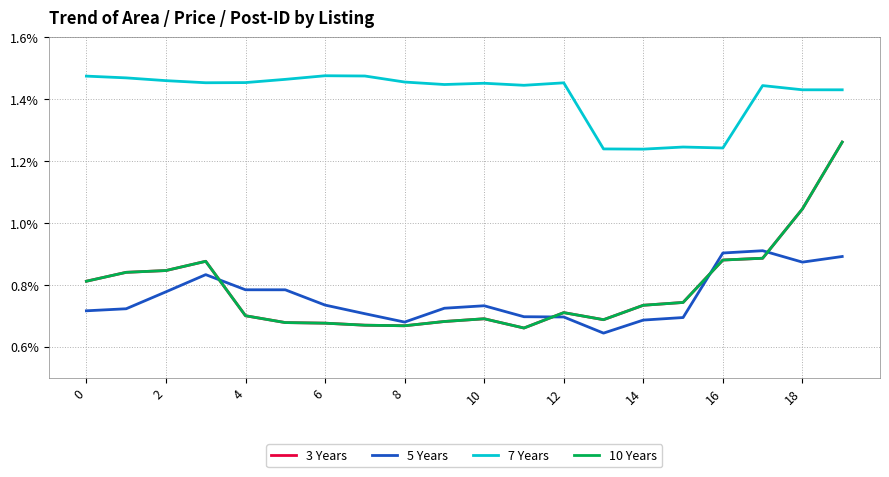

Where is 7 Years nearest to the value 0?

14